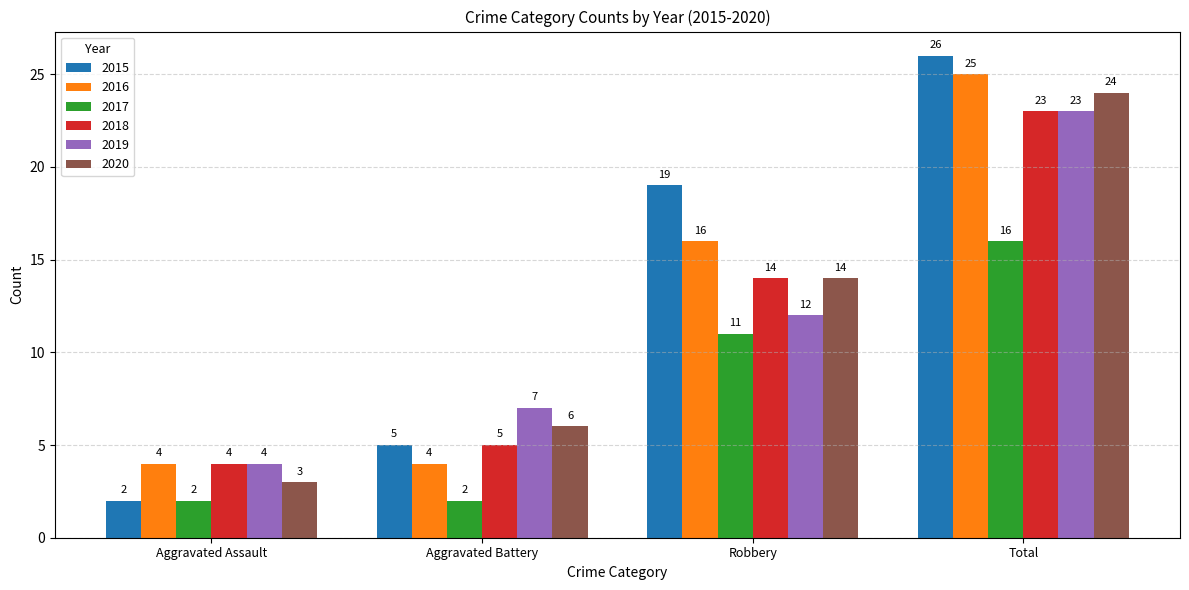

What is the greatest value displayed?

26